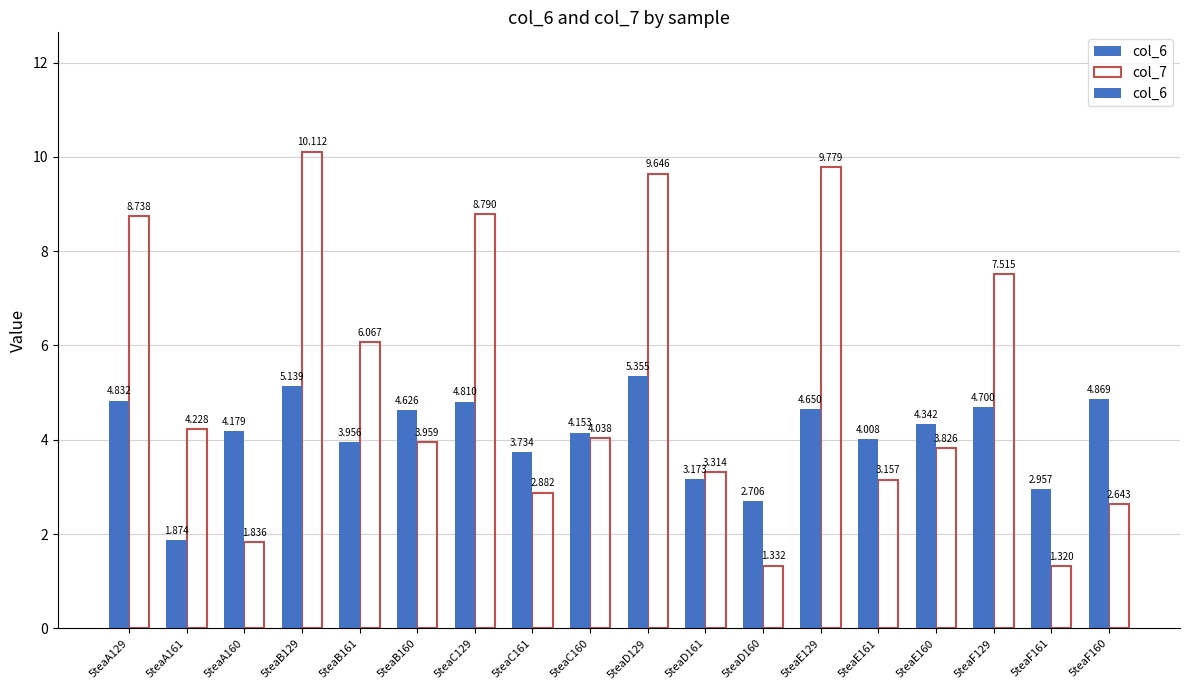

Rank the series by their maximum value, from highest to lowest.

col_7, col_6